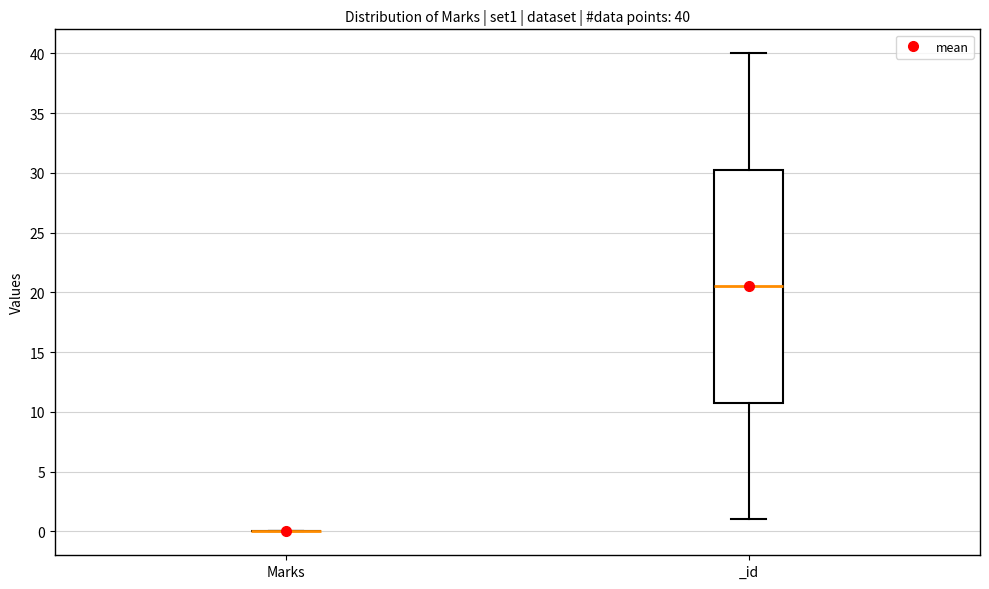

Which box is the tallest, from its lower edge to its upper edge?

_id